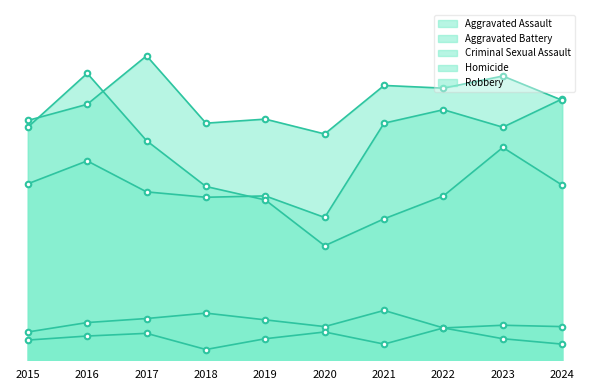

What are all the series names shown in the legend?

Aggravated Assault, Aggravated Battery, Criminal Sexual Assault, Homicide, Robbery